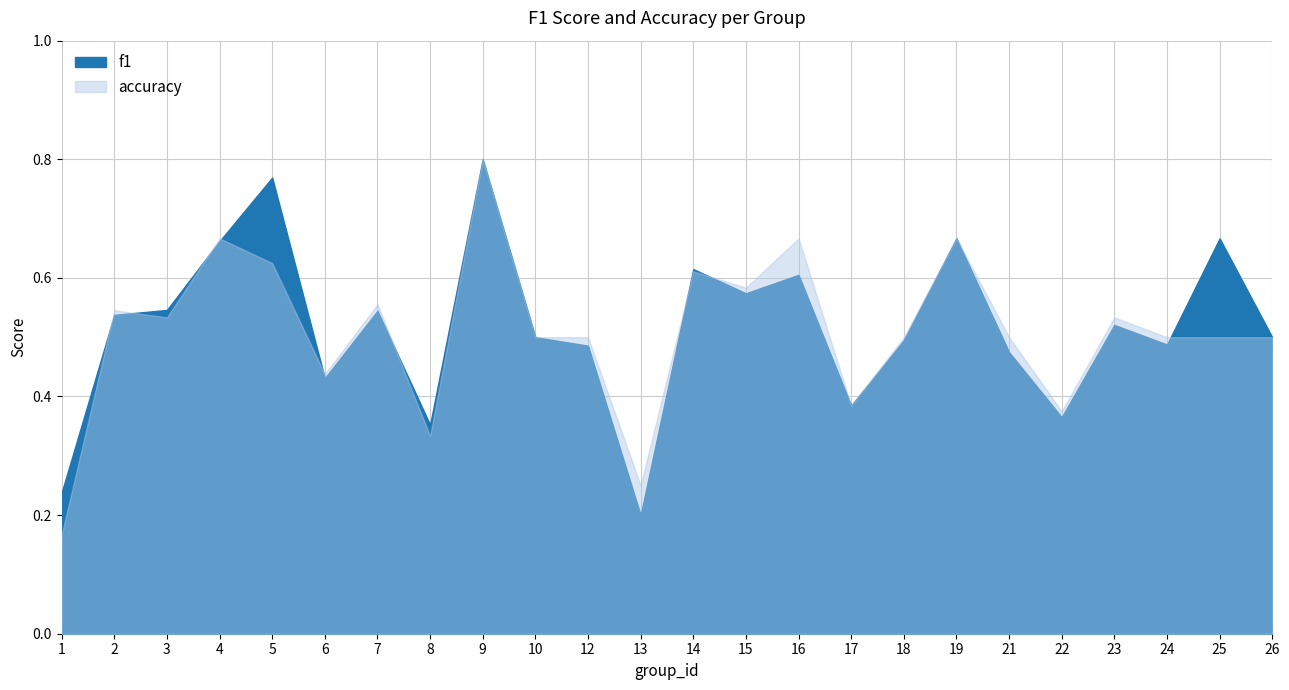

What is the total value across all series at 13?

0.5